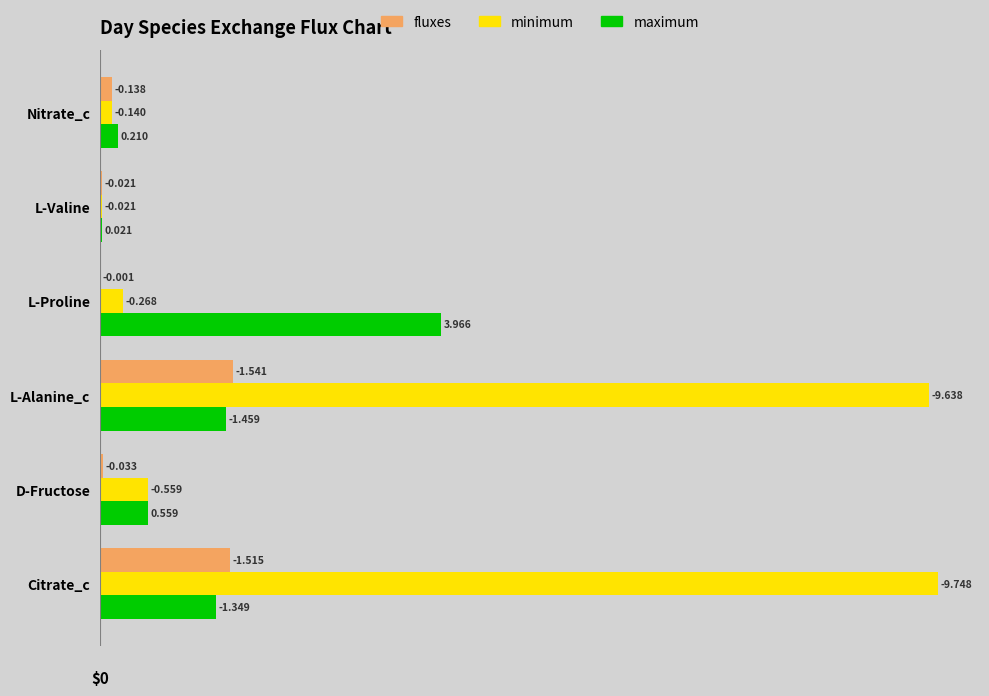

Which series has the widest spread of values?

minimum